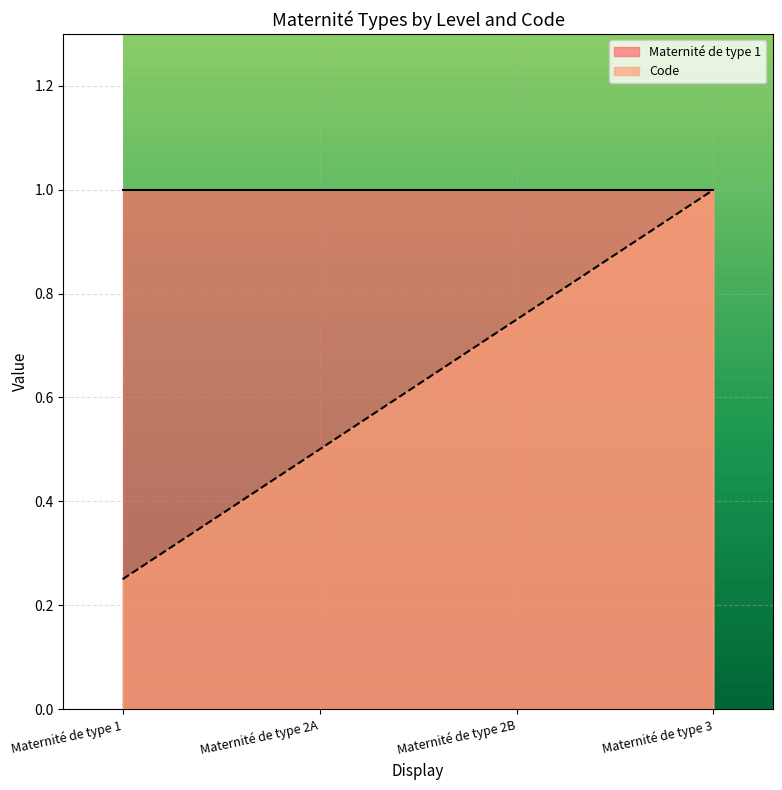

Is it true that the value at Maternité de type 2A is 0.3?

False